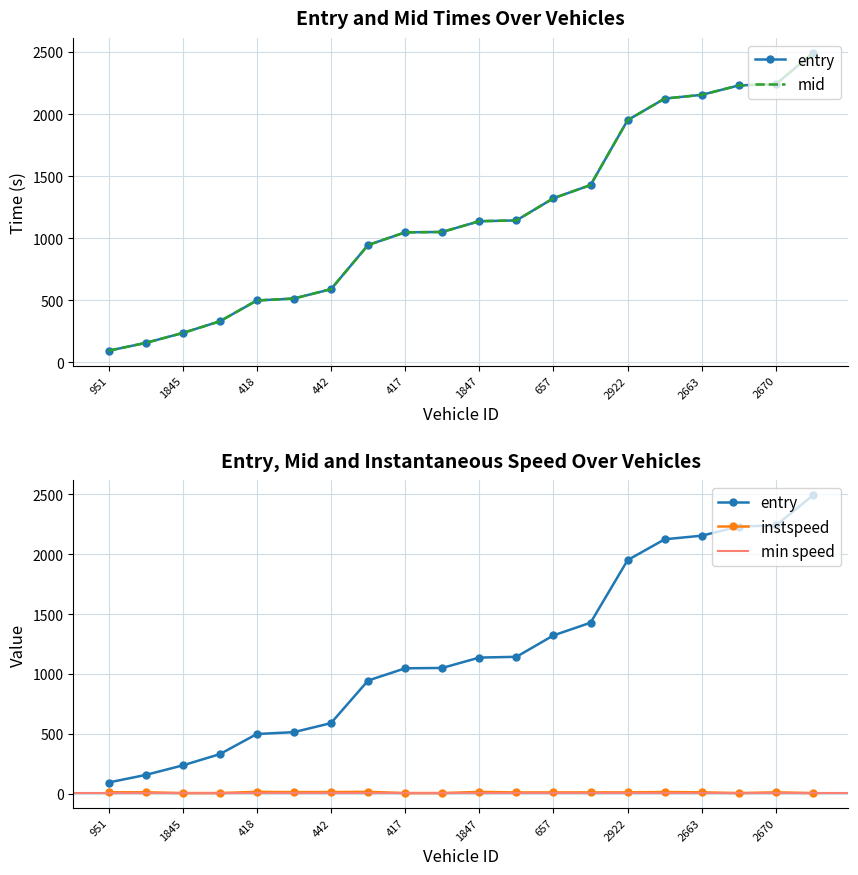

Where does the mid series first go above 1137?

1847